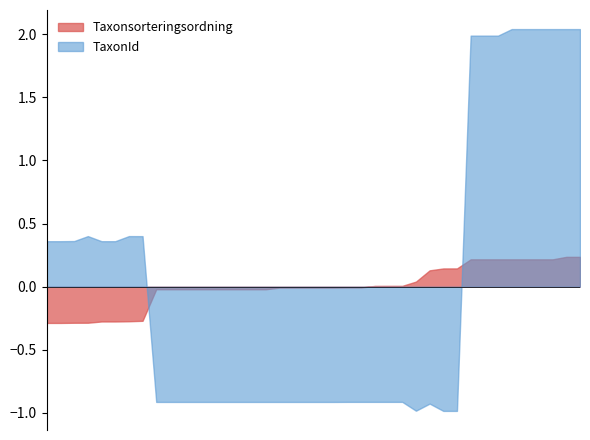

Rank the series by their maximum value, from lowest to highest.

Taxonsorteringsordning, TaxonId